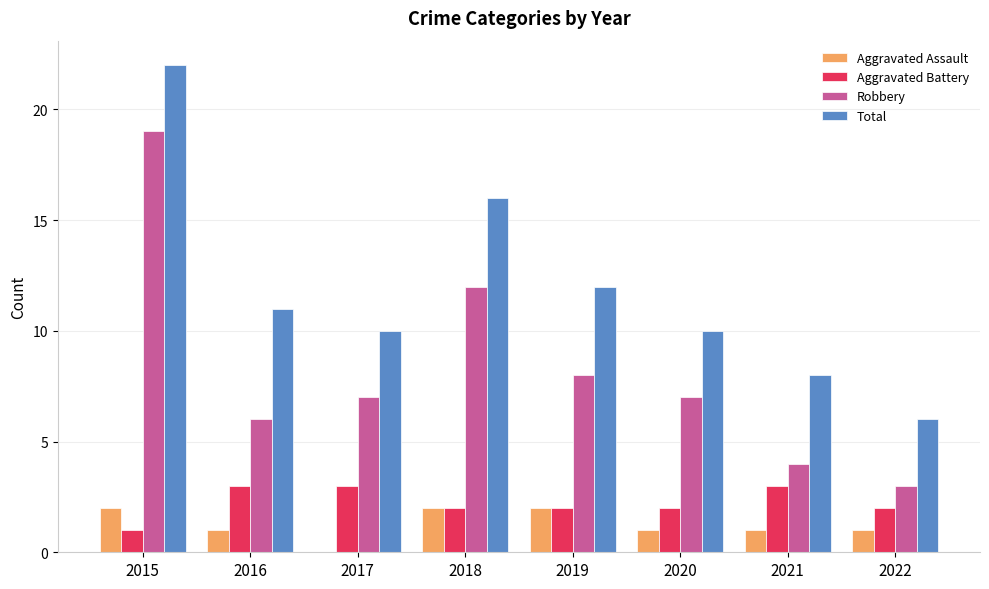

True or false: Robbery has a value of 2 at 2017.

False